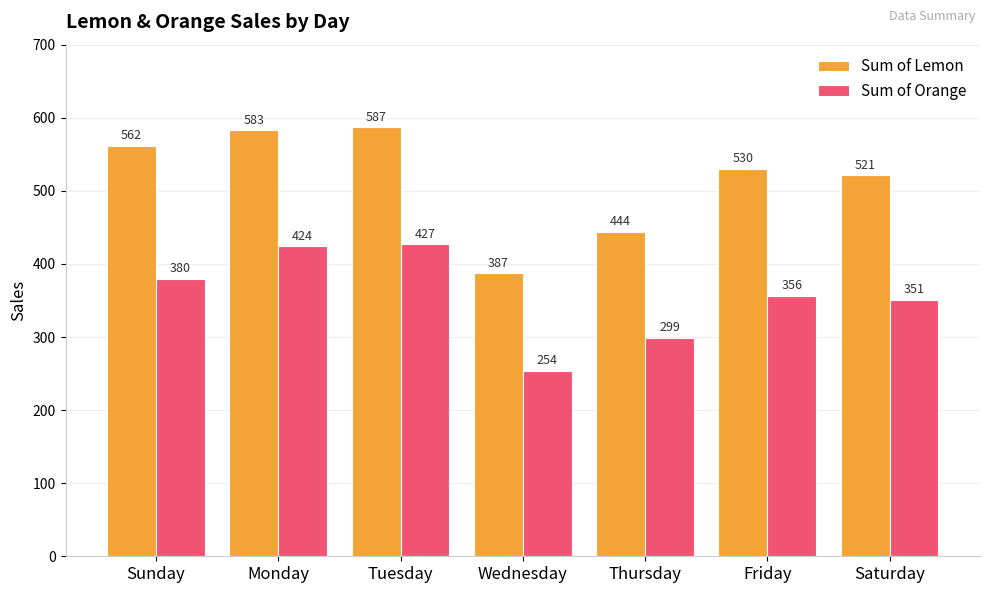

How many groups of bars are there?

7